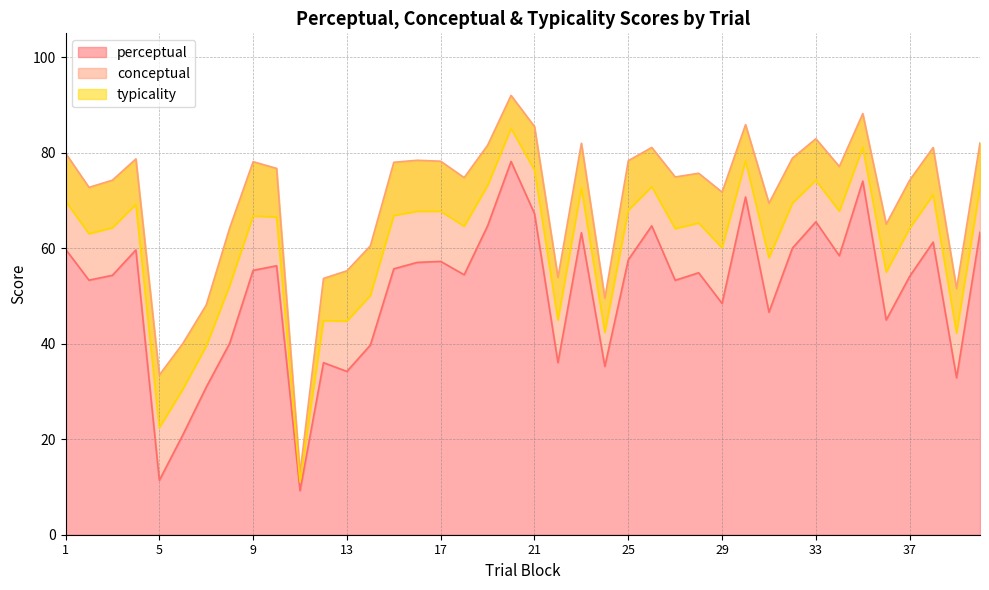

True or false: typicality has a value of 88.3 at 10.

False